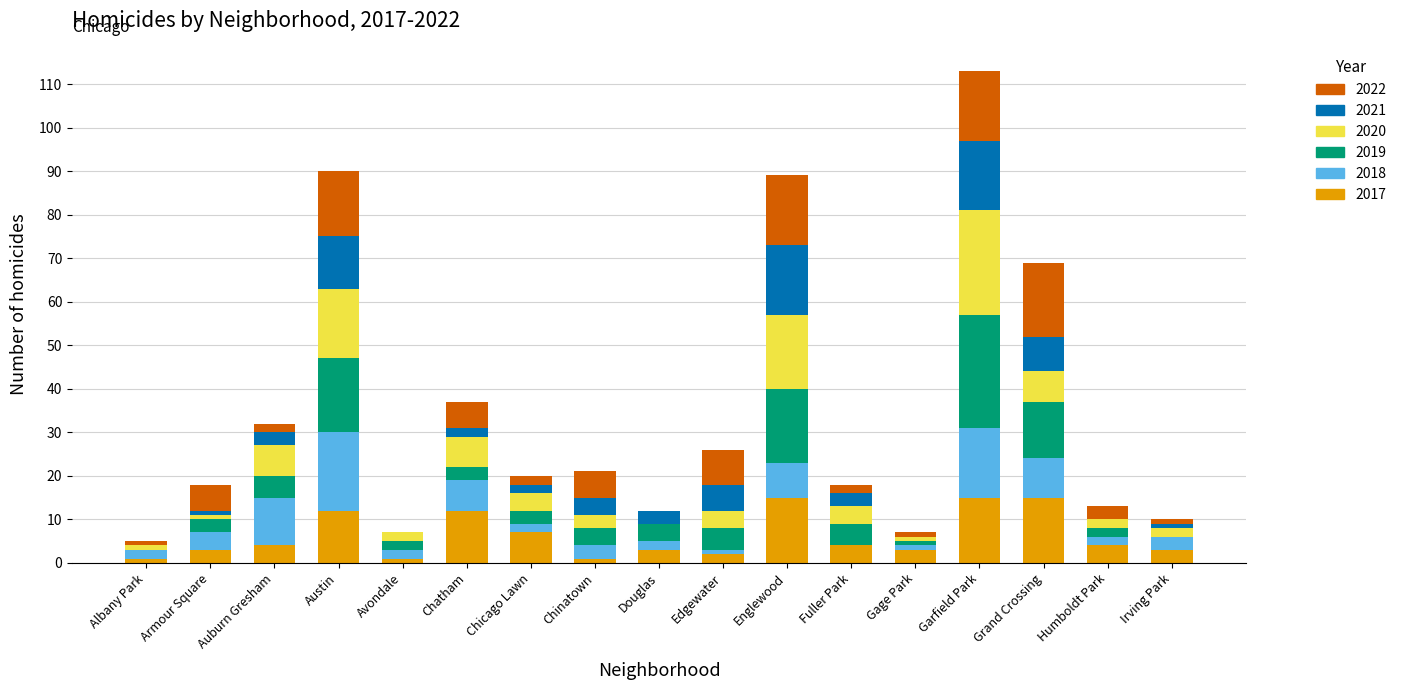

At which category is the sum across all series the highest?

Garfield Park